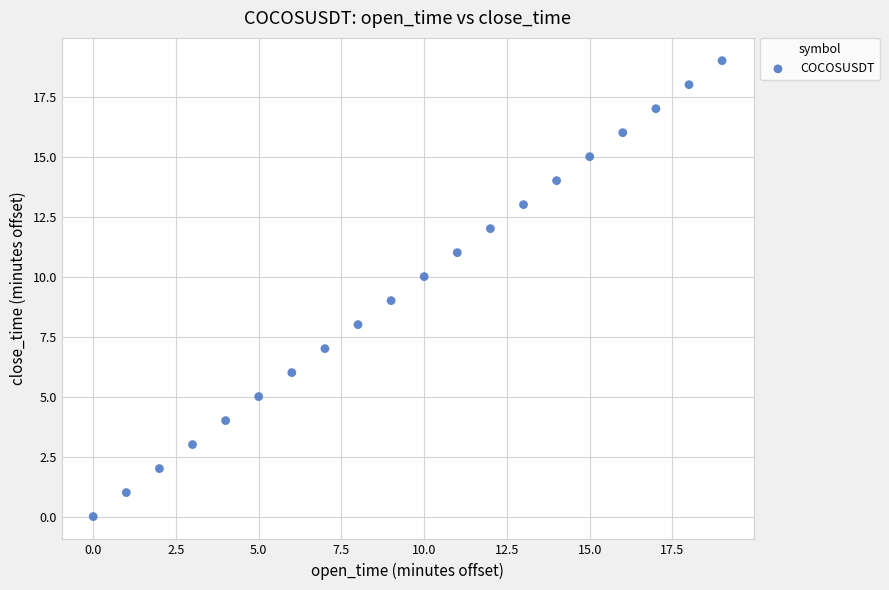

What is the range of Y values (max minus min)?

19